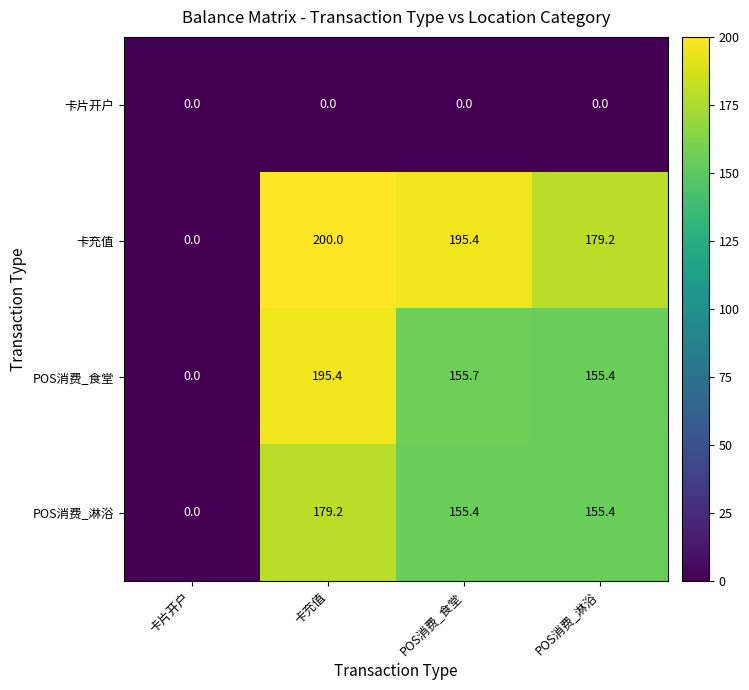

Rank the series by their maximum value, from highest to lowest.

卡充值, POS消费_食堂, POS消费_淋浴, 卡片开户